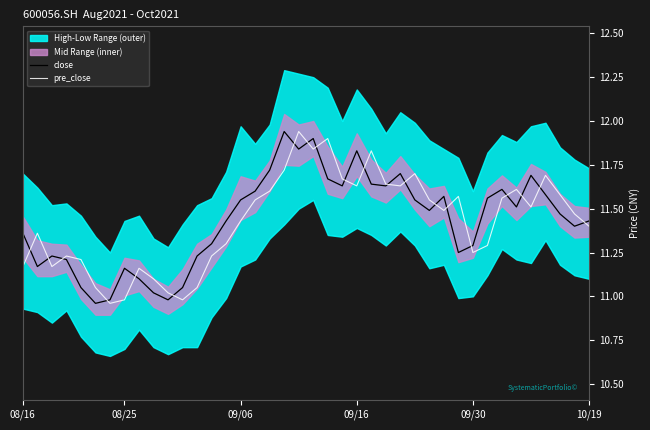

How many data points in pre_close are less than 11?

3